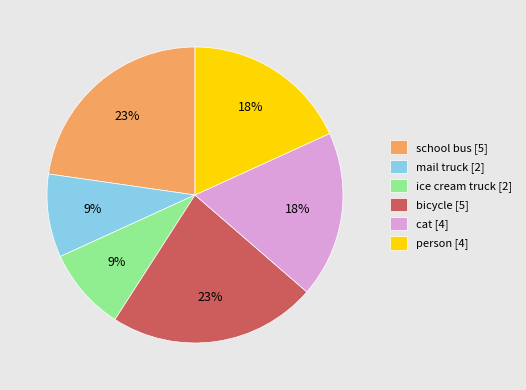

Count the number of slices in the pie.

6